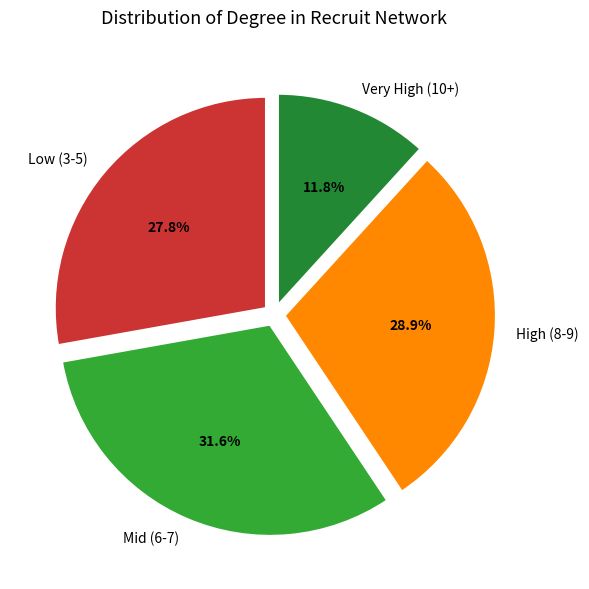

Count the number of slices in the pie.

4